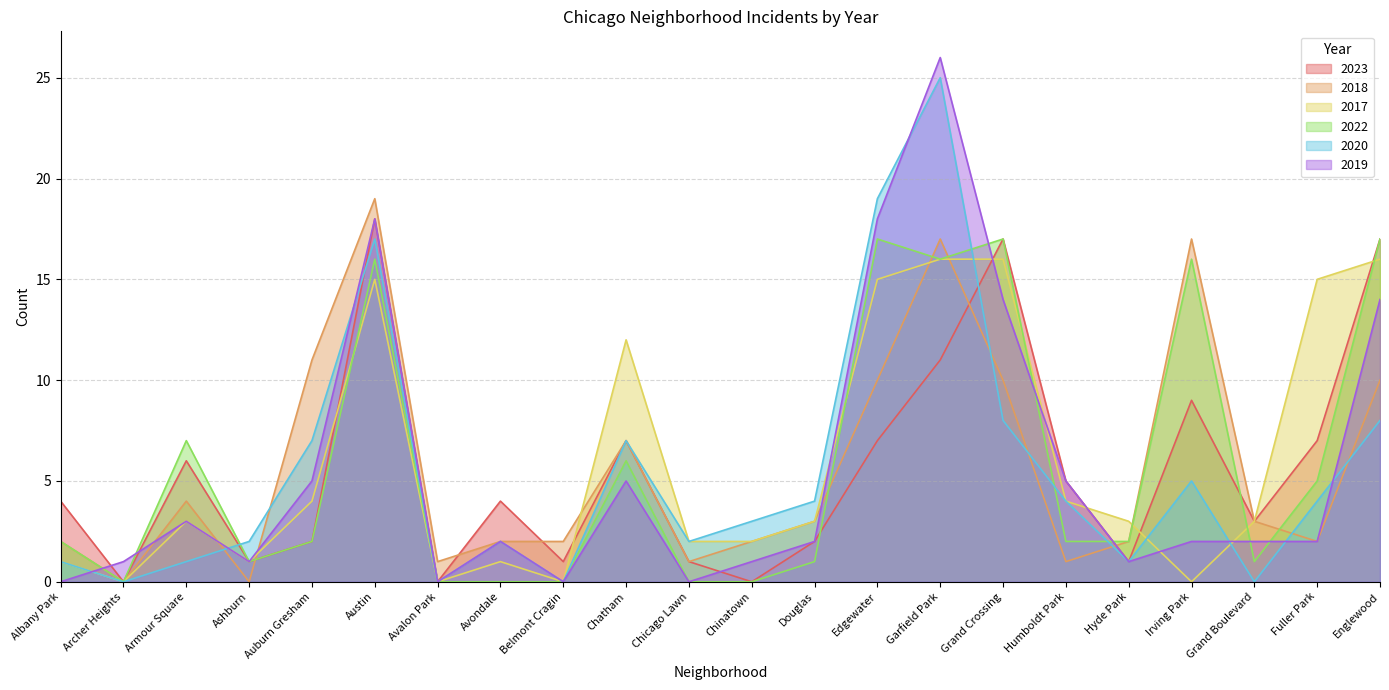

At which category is the sum across all series the highest?

Garfield Park